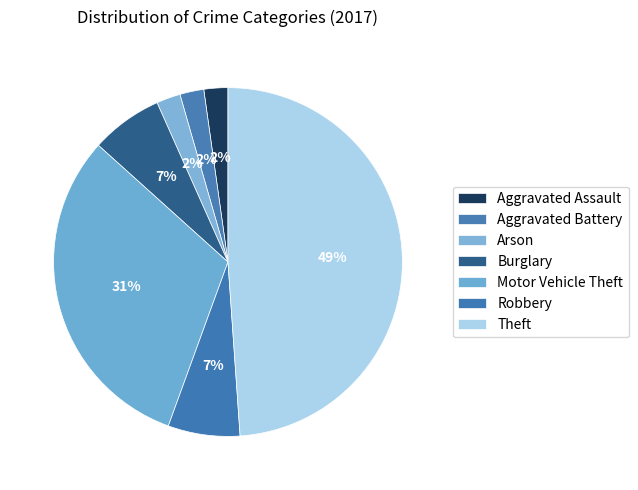

Rank the categories by value from lowest to highest.

Aggravated Assault, Aggravated Battery, Arson, Burglary, Robbery, Motor Vehicle Theft, Theft